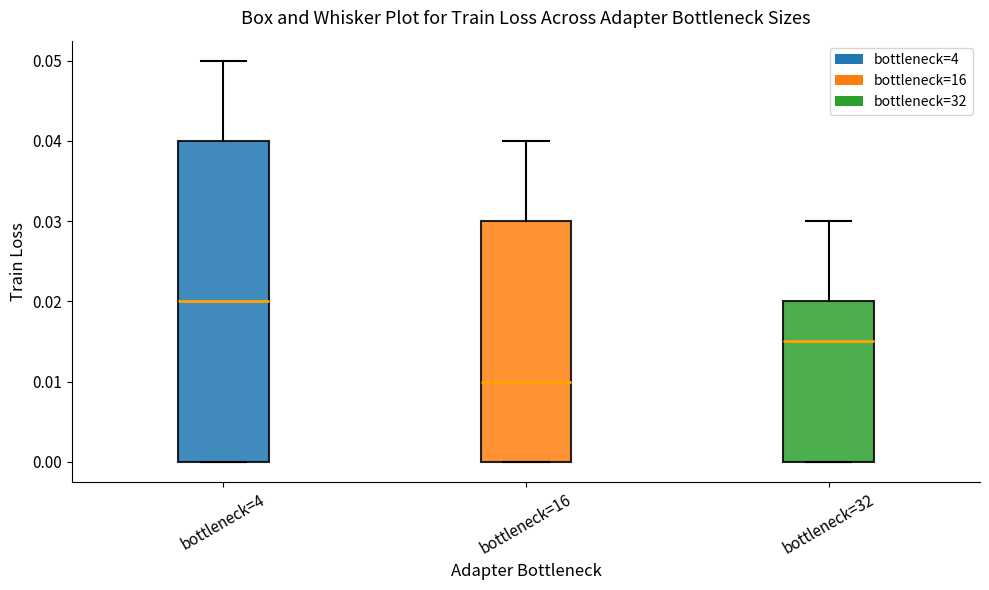

Reading left to right, transcribe this box plot: for each box, give where its median line is, the range the box spans, and where its two whiskers end, as read against the y-axis. The values are not printed on the chart, so give them approximately, as read against the axis.

bottleneck=4: median 0.020, box 0.000 to 0.040, whiskers 0.000 to 0.050
bottleneck=16: median 0.010, box 0.000 to 0.030, whiskers 0.000 to 0.040
bottleneck=32: median 0.015, box 0.000 to 0.020, whiskers 0.000 to 0.030